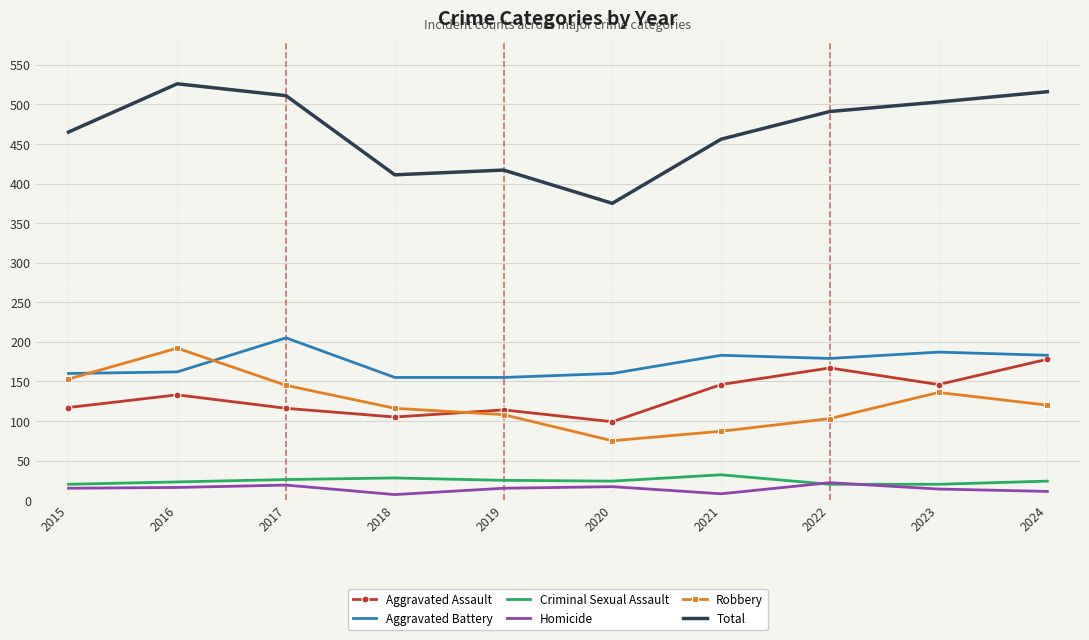

What is the difference between the highest and lowest values at 2020?

358